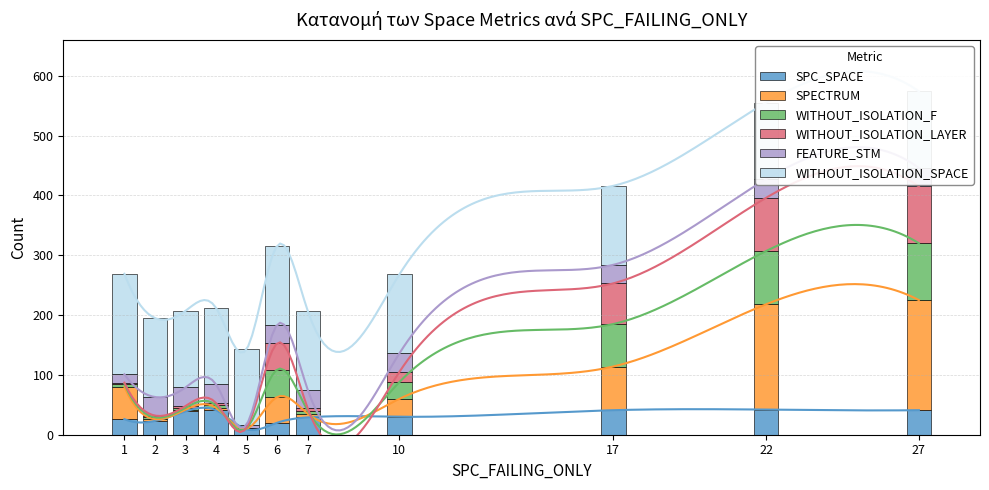

At which category is the sum across all series the highest?

27